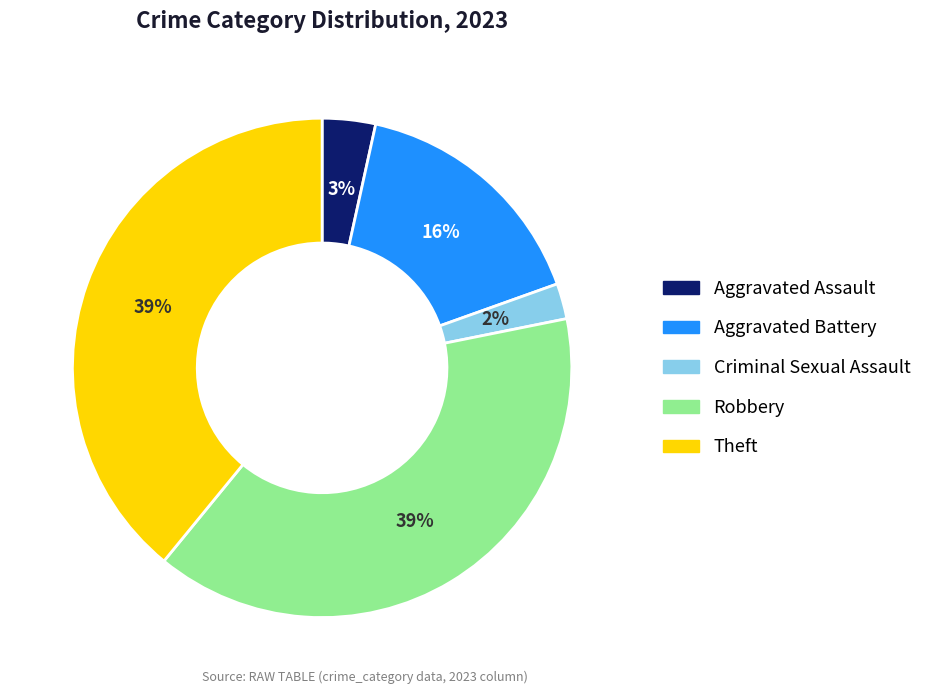

Which category has the smallest portion of the pie?

Criminal Sexual Assault